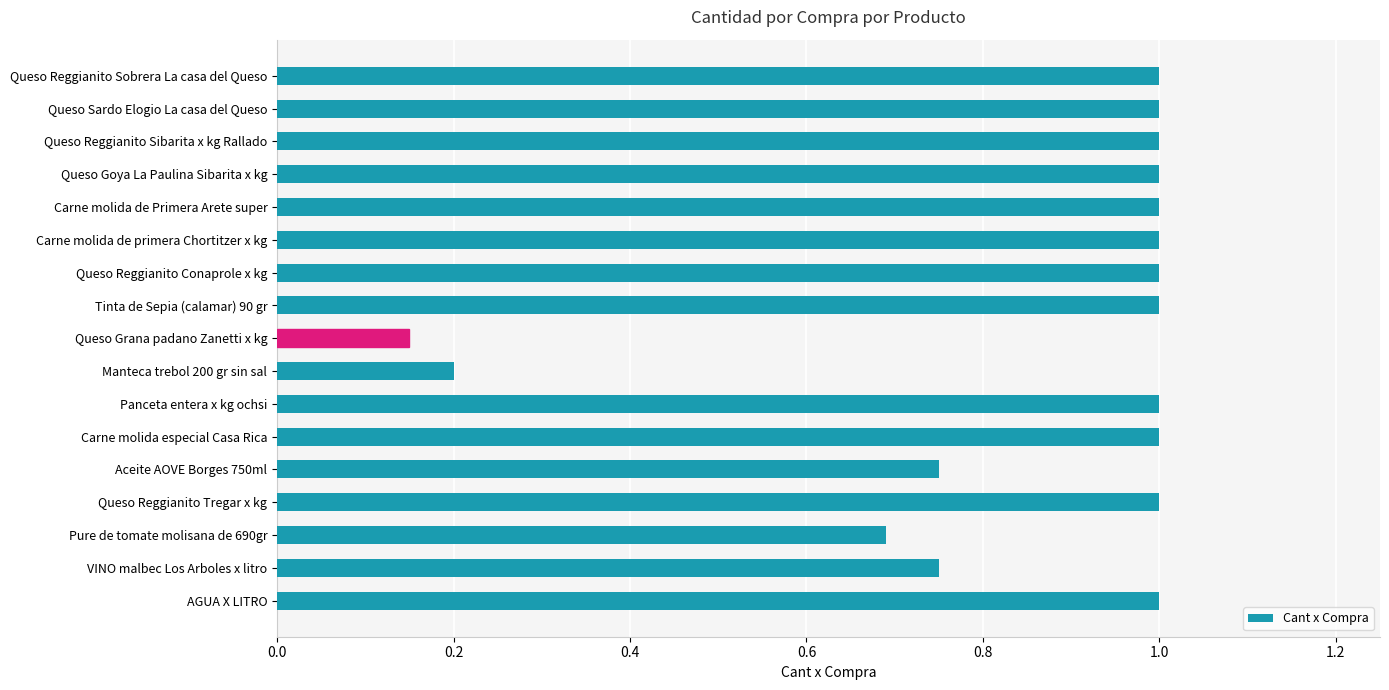

Which label corresponds to the smallest value in the chart?

Queso Grana padano Zanetti x kg